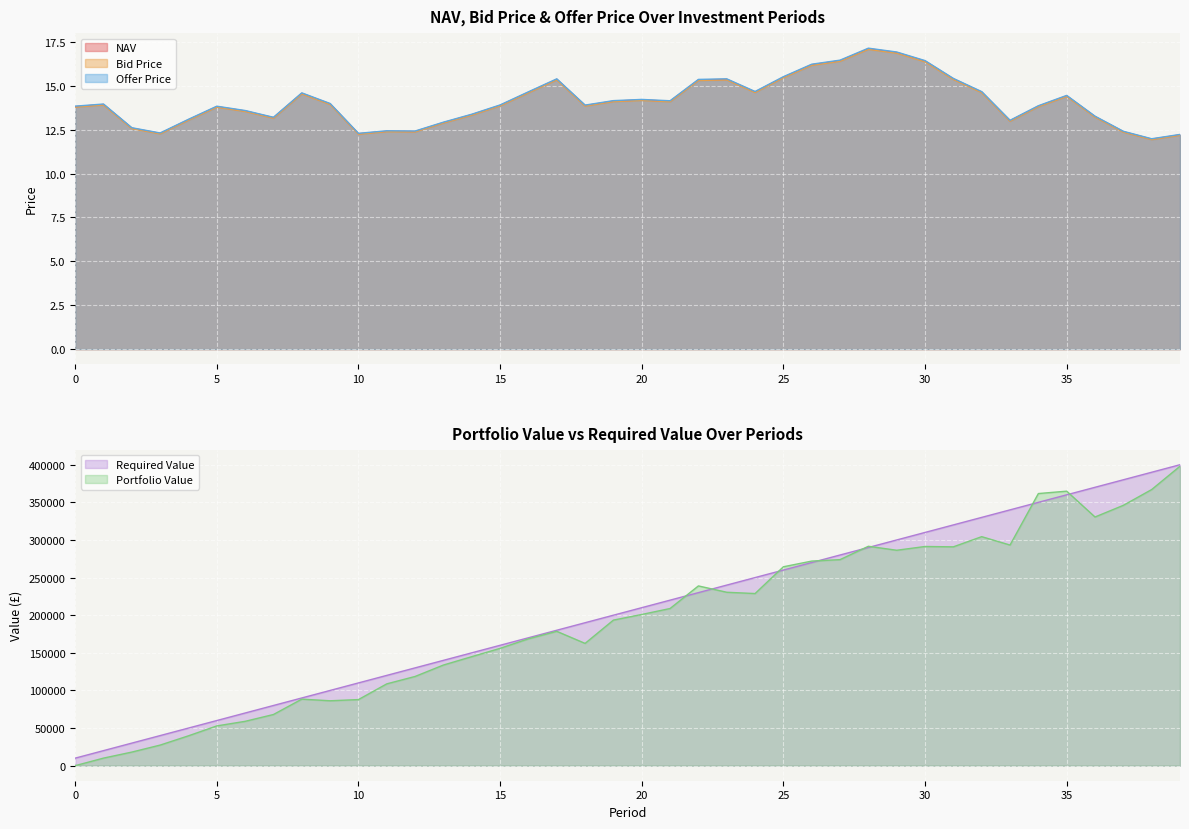

What is the difference between the maximum and minimum values in the NAV series?

5.1